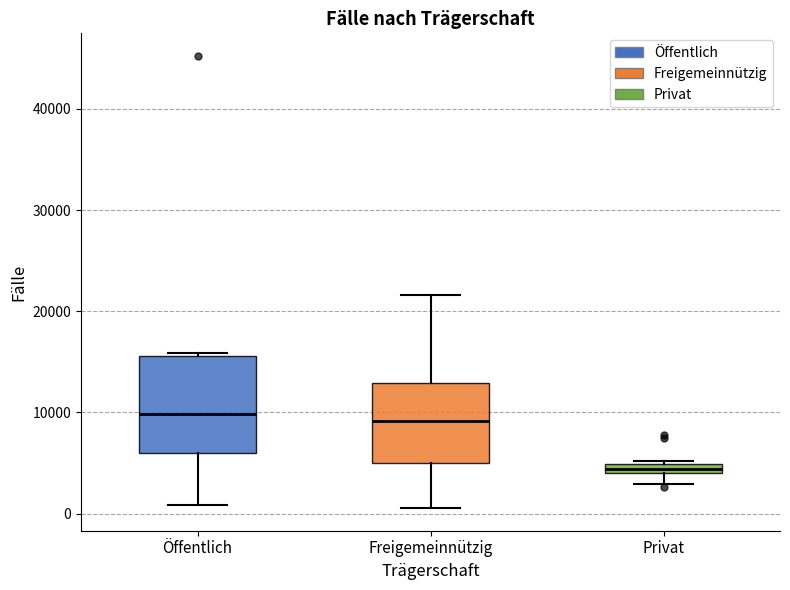

Where does the median line of the box for Freigemeinnützig sit on the y-axis? The values are not printed on the chart, so give them approximately, as read against the axis.

9000